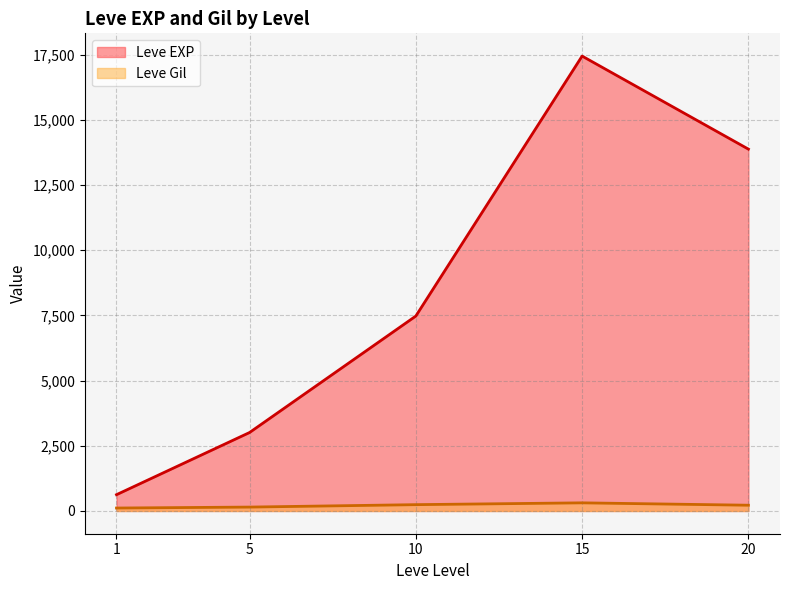

True or false: Leve Gil and Leve EXP cross at least once.

False